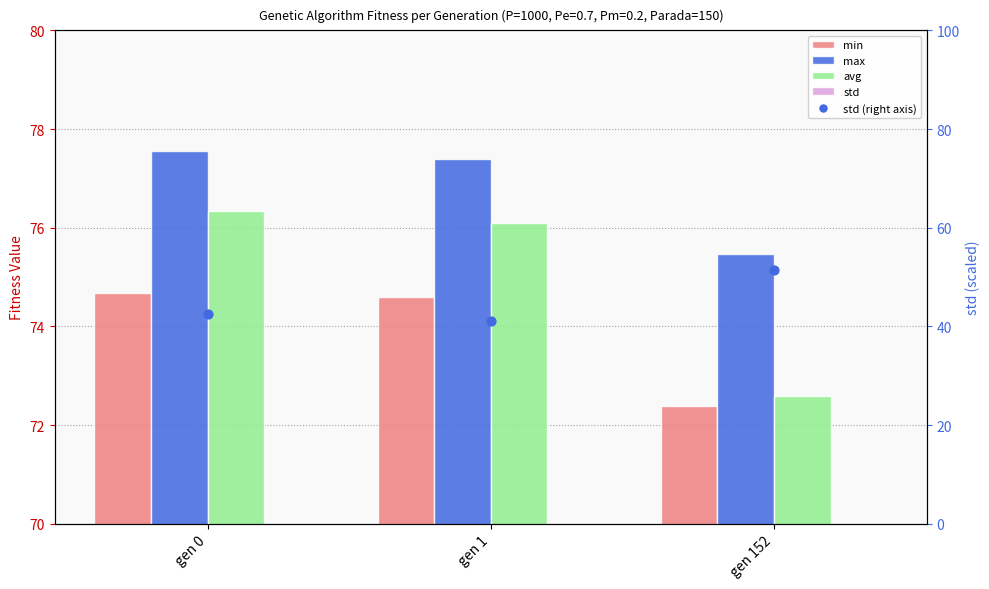

At which category is the sum across all series the highest?

gen 152